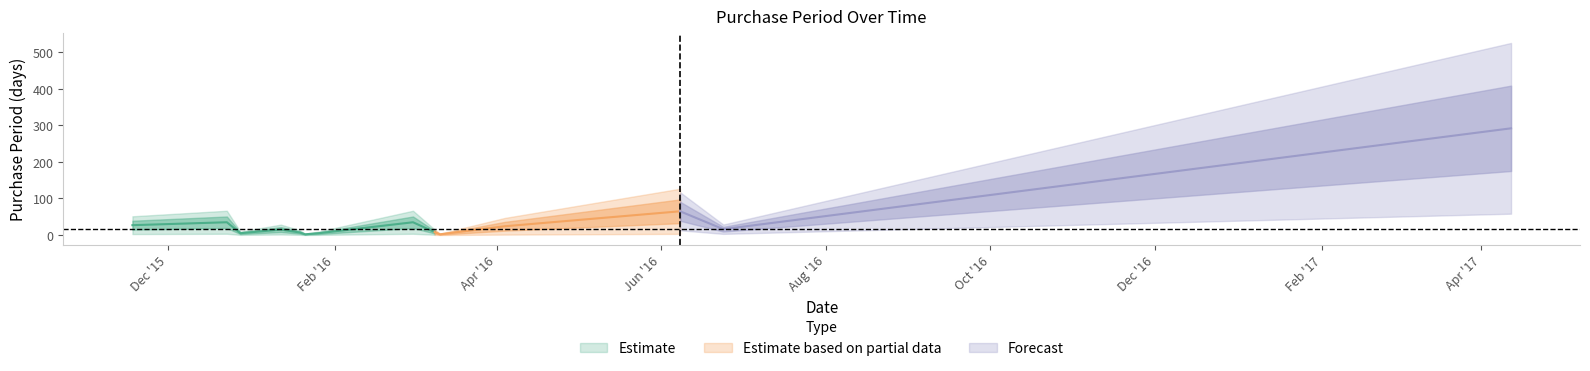

Rank the categories by value from highest to lowest.

2017-04-12, 2016-06-08, 2015-12-23, 2016-03-01, 2015-11-18, 2016-04-04, 2016-06-24, 2016-01-12, 2016-03-09, 2016-01-19, 2015-12-28, 2016-01-26, 2016-01-21, 2016-03-11